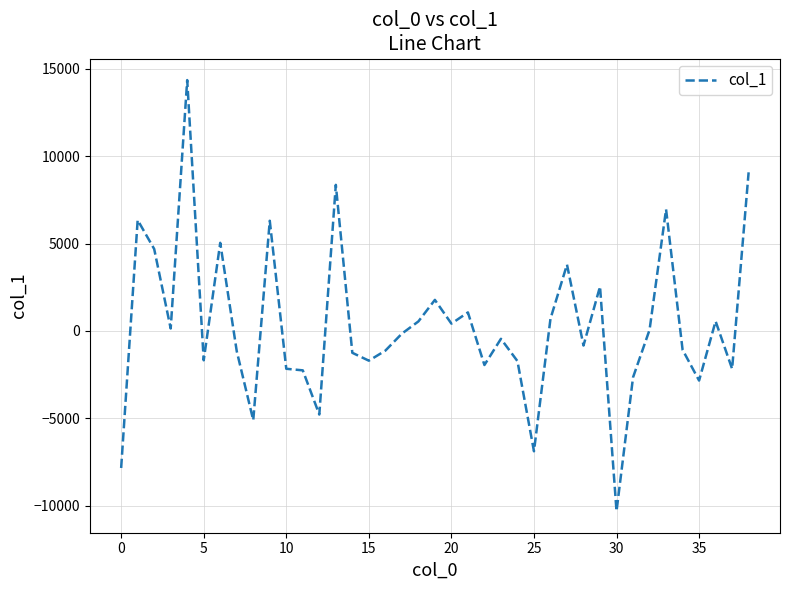

How many categories are shown in the chart?

39